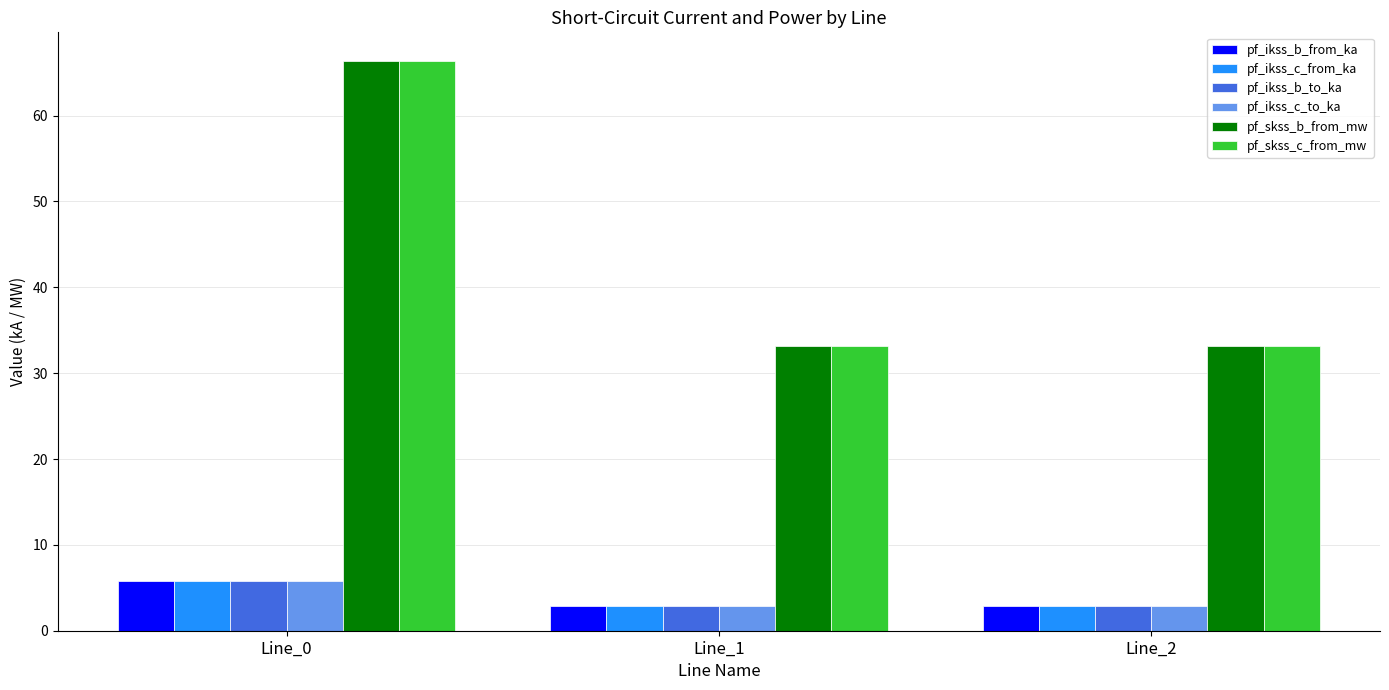

What is the spread (max minus min) of values at Line_0?

60.6